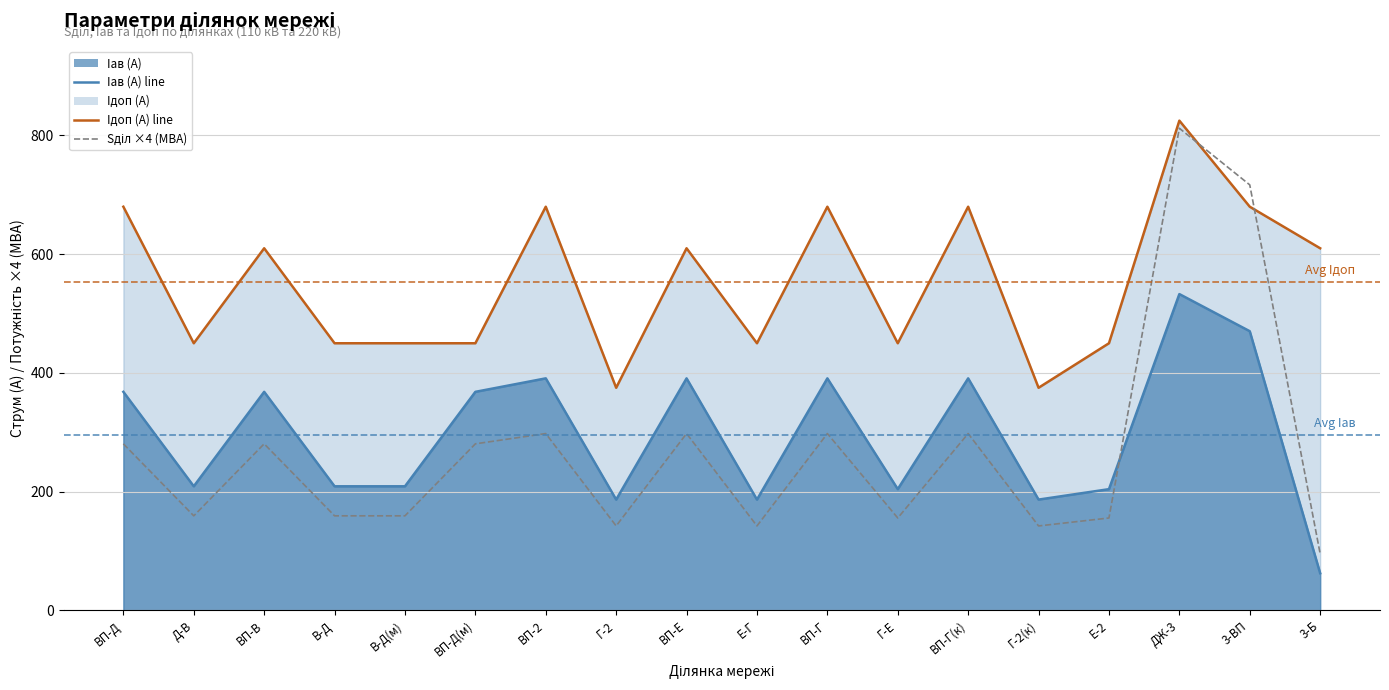

What is the label of the 14th point from the right?

В-Д(м)